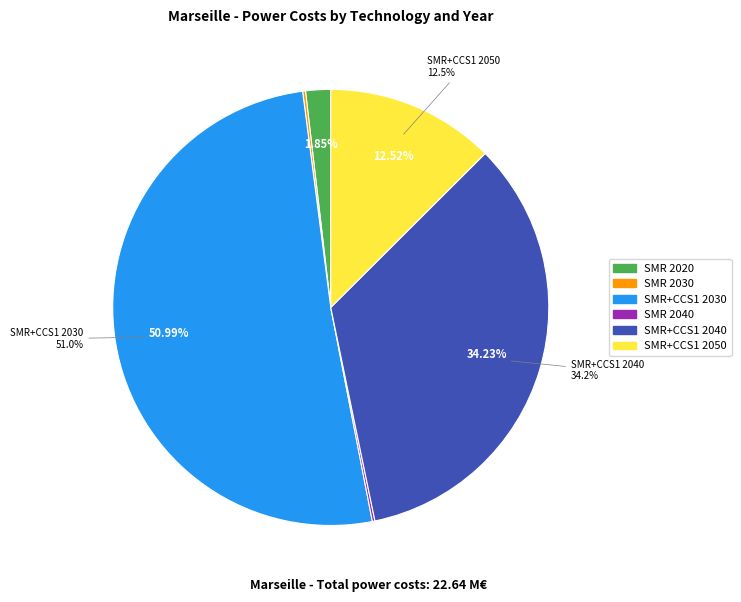

To the nearest percent, what is the average slice percentage?

17%